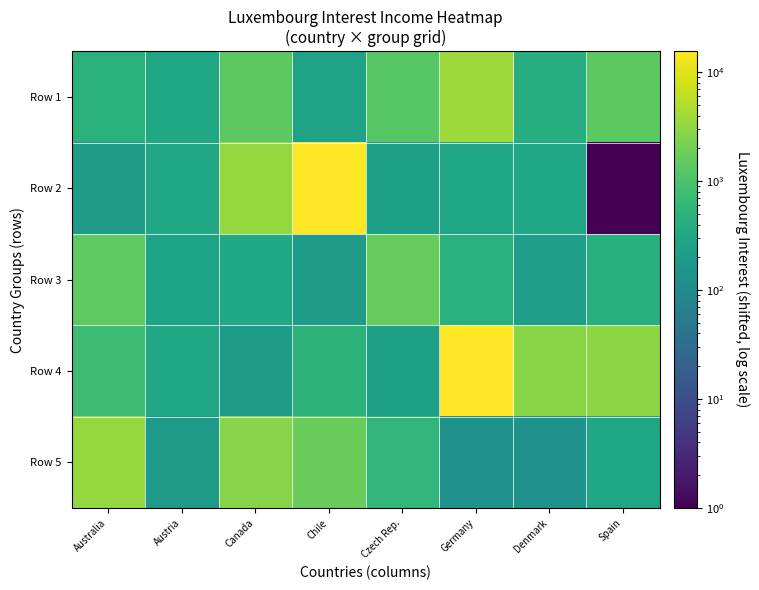

At which category is the sum across all series the highest?

Germany